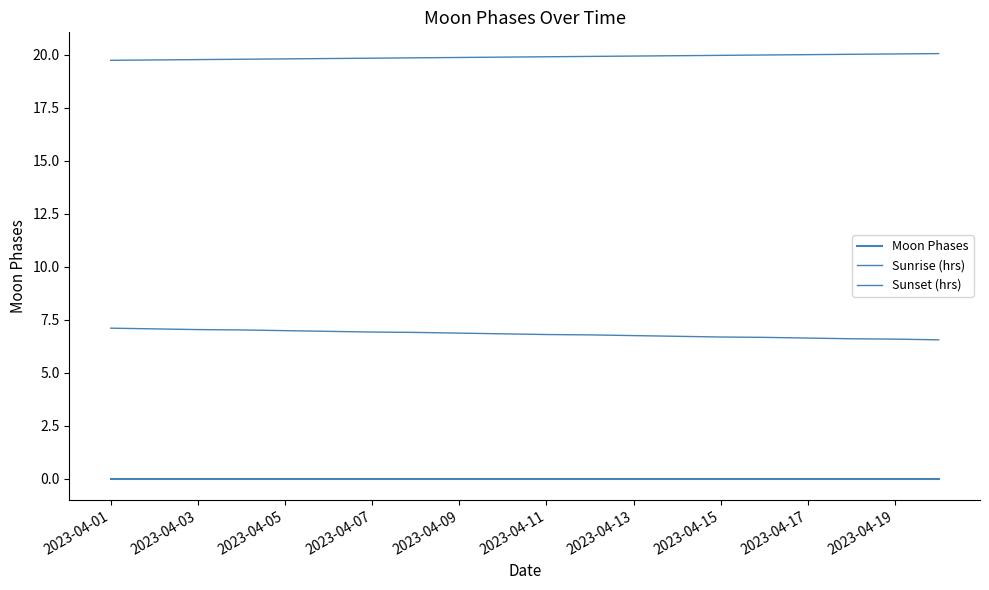

Reading left to right, what are all the values shown in this chart?

Moon Phases: 0.0	0.0	0.0	0.0	0.0	0.0	0.0	0.0	0.0	0.0	0.0	0.0	0.0	0.0	0.0	0.0	0.0	0.0	0.0	0.0
Sunrise (hrs): 7.1	7.1	7.0	7.0	7.0	7.0	6.9	6.9	6.9	6.8	6.8	6.8	6.8	6.7	6.7	6.7	6.6	6.6	6.6	6.5
Sunset (hrs): 19.7	19.8	19.8	19.8	19.8	19.8	19.8	19.9	19.9	19.9	19.9	19.9	19.9	19.9	20.0	20.0	20.0	20.0	20.0	20.1